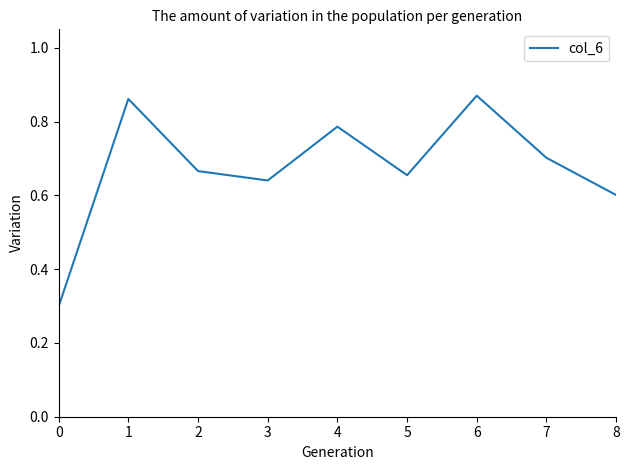

Count the values in the range 0 to 1.

9